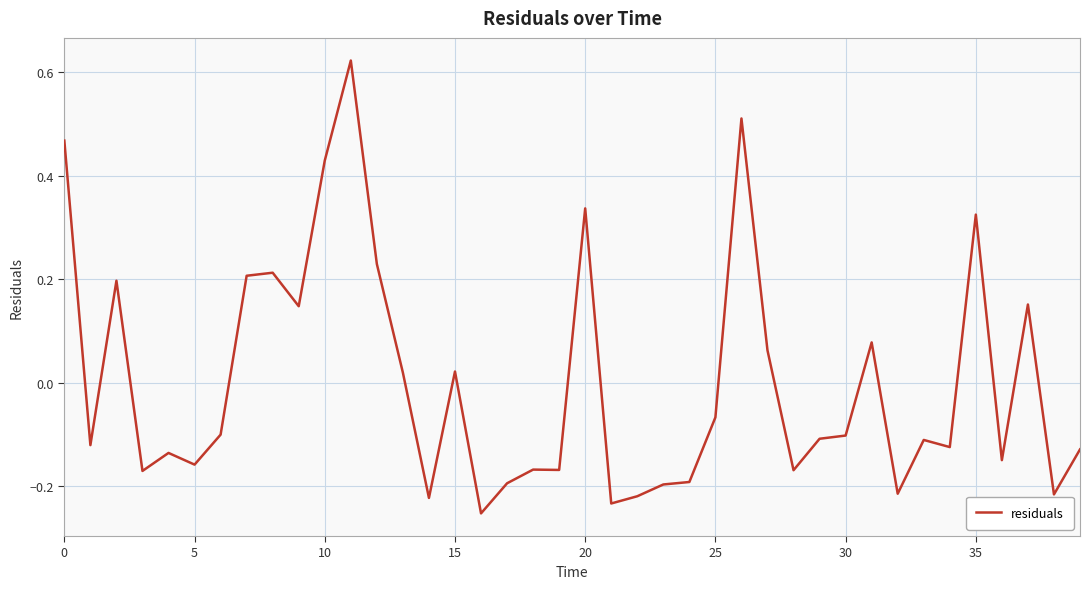

What is the difference between the maximum and minimum values?

0.9